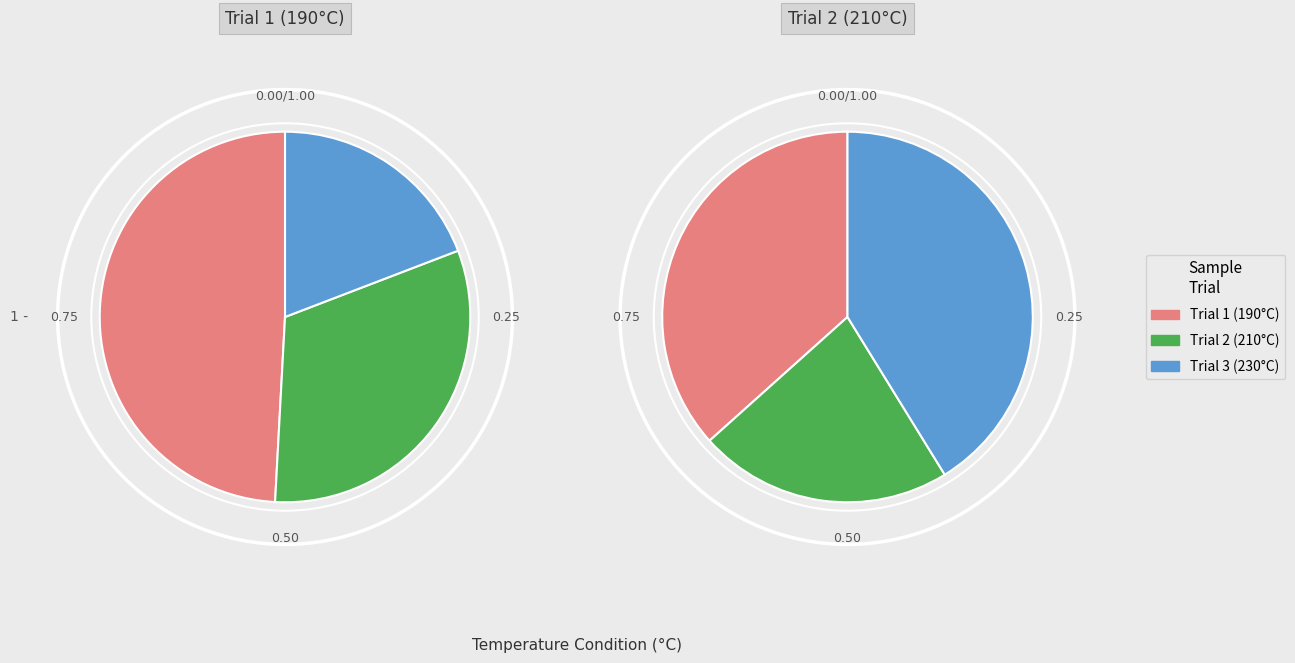

True or false: 49.999992 accounts for 10% of the total.

True